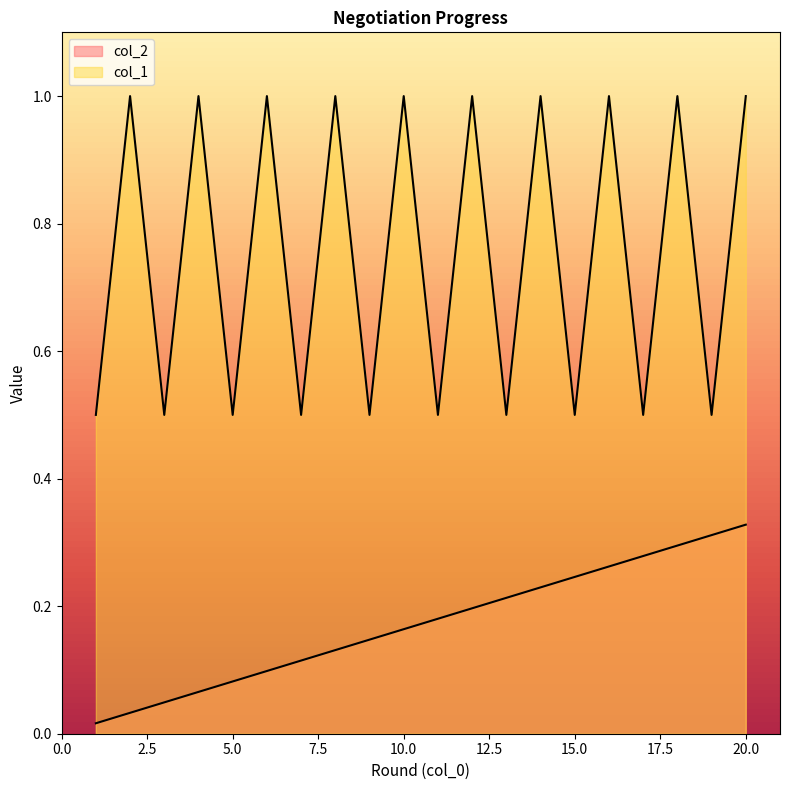

True or false: col_2 and col_1 intersect in this chart.

False